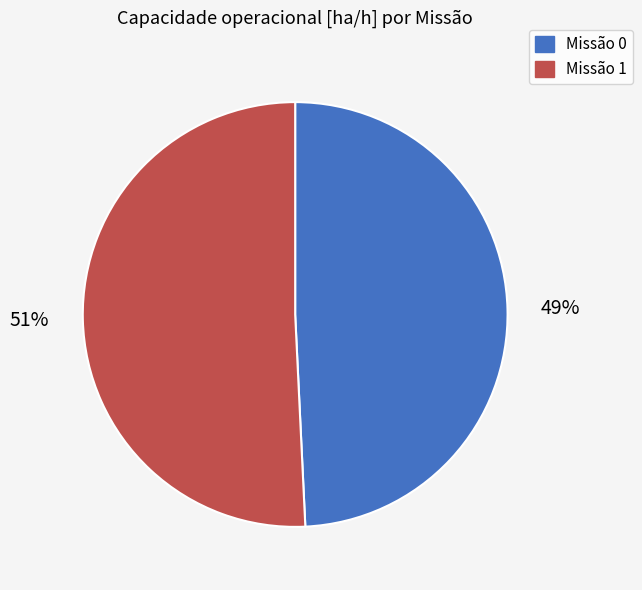

Is there any slice that represents more than half of the pie?

Yes